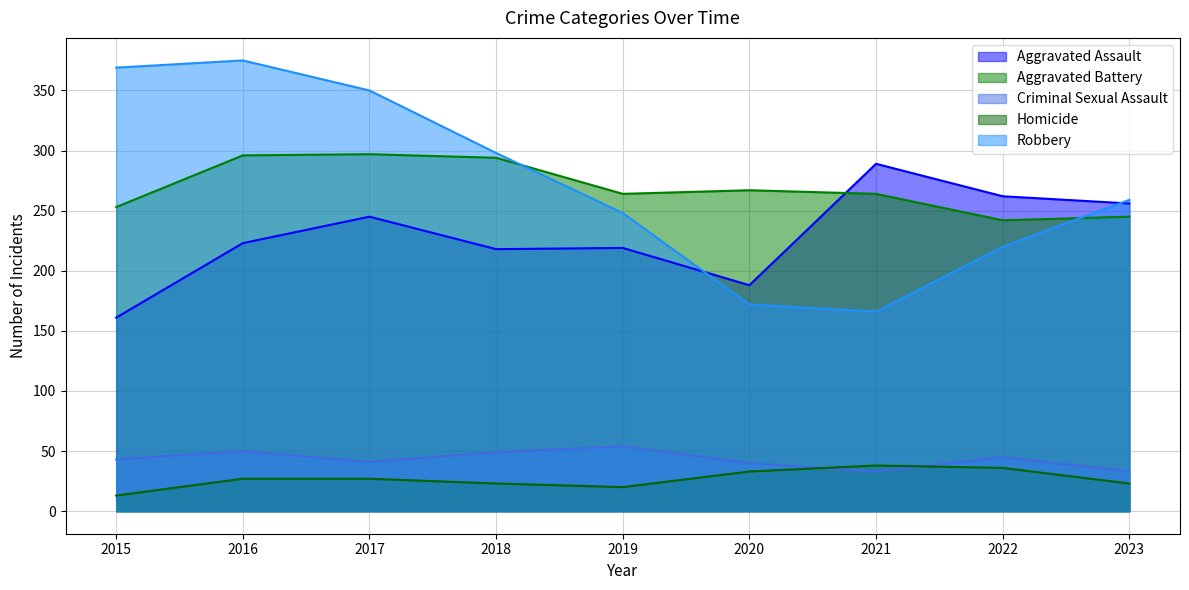

What is the smallest value displayed?

13